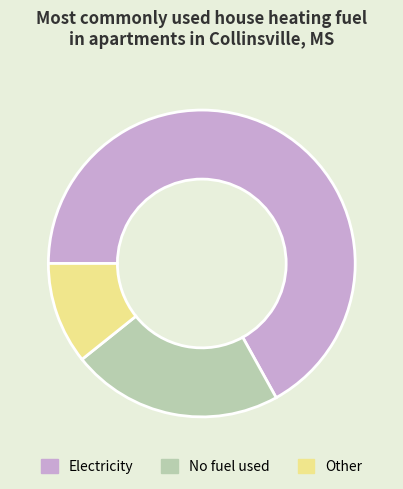

Rank the categories by value from highest to lowest.

Electricity, No fuel used, Other